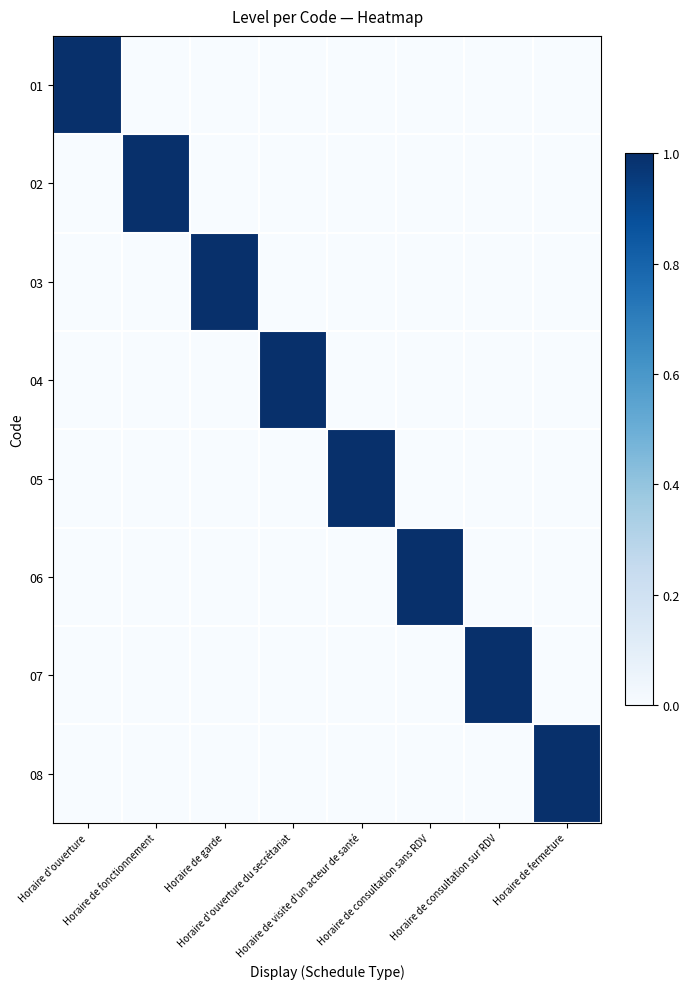

Reading right to left, transcribe all the data shown in this chart.

01: Horaire de fermeture=0	Horaire de consultation sur RDV=0	Horaire de consultation sans RDV=0	Horaire de visite d'un acteur de santé=0	Horaire d'ouverture du secrétariat=0	Horaire de garde=0	Horaire de fonctionnement=0	Horaire d'ouverture=1
02: Horaire de fermeture=0	Horaire de consultation sur RDV=0	Horaire de consultation sans RDV=0	Horaire de visite d'un acteur de santé=0	Horaire d'ouverture du secrétariat=0	Horaire de garde=0	Horaire de fonctionnement=1	Horaire d'ouverture=0
03: Horaire de fermeture=0	Horaire de consultation sur RDV=0	Horaire de consultation sans RDV=0	Horaire de visite d'un acteur de santé=0	Horaire d'ouverture du secrétariat=0	Horaire de garde=1	Horaire de fonctionnement=0	Horaire d'ouverture=0
04: Horaire de fermeture=0	Horaire de consultation sur RDV=0	Horaire de consultation sans RDV=0	Horaire de visite d'un acteur de santé=0	Horaire d'ouverture du secrétariat=1	Horaire de garde=0	Horaire de fonctionnement=0	Horaire d'ouverture=0
05: Horaire de fermeture=0	Horaire de consultation sur RDV=0	Horaire de consultation sans RDV=0	Horaire de visite d'un acteur de santé=1	Horaire d'ouverture du secrétariat=0	Horaire de garde=0	Horaire de fonctionnement=0	Horaire d'ouverture=0
06: Horaire de fermeture=0	Horaire de consultation sur RDV=0	Horaire de consultation sans RDV=1	Horaire de visite d'un acteur de santé=0	Horaire d'ouverture du secrétariat=0	Horaire de garde=0	Horaire de fonctionnement=0	Horaire d'ouverture=0
07: Horaire de fermeture=0	Horaire de consultation sur RDV=1	Horaire de consultation sans RDV=0	Horaire de visite d'un acteur de santé=0	Horaire d'ouverture du secrétariat=0	Horaire de garde=0	Horaire de fonctionnement=0	Horaire d'ouverture=0
08: Horaire de fermeture=1	Horaire de consultation sur RDV=0	Horaire de consultation sans RDV=0	Horaire de visite d'un acteur de santé=0	Horaire d'ouverture du secrétariat=0	Horaire de garde=0	Horaire de fonctionnement=0	Horaire d'ouverture=0